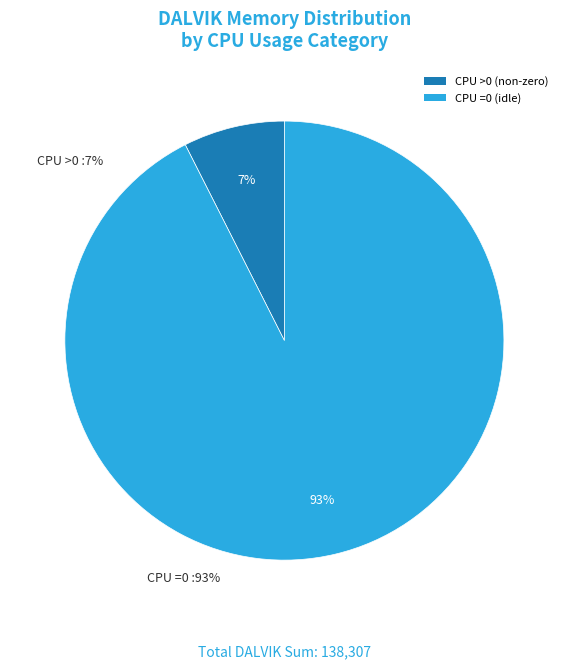

To the nearest percent, what percentage of the pie is CPU =0 (idle)?

93%